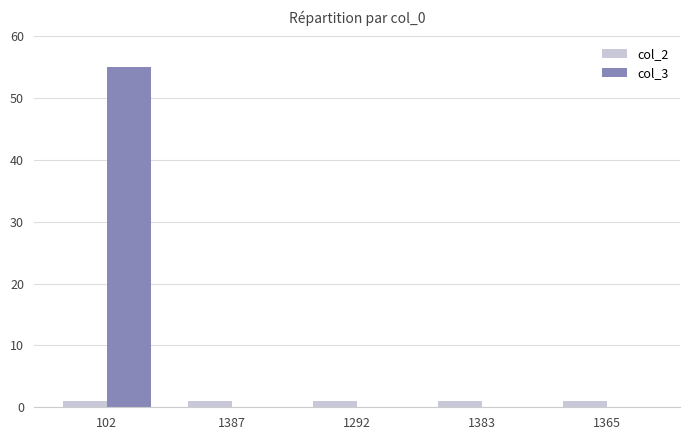

What is the maximum value shown in the chart?

55